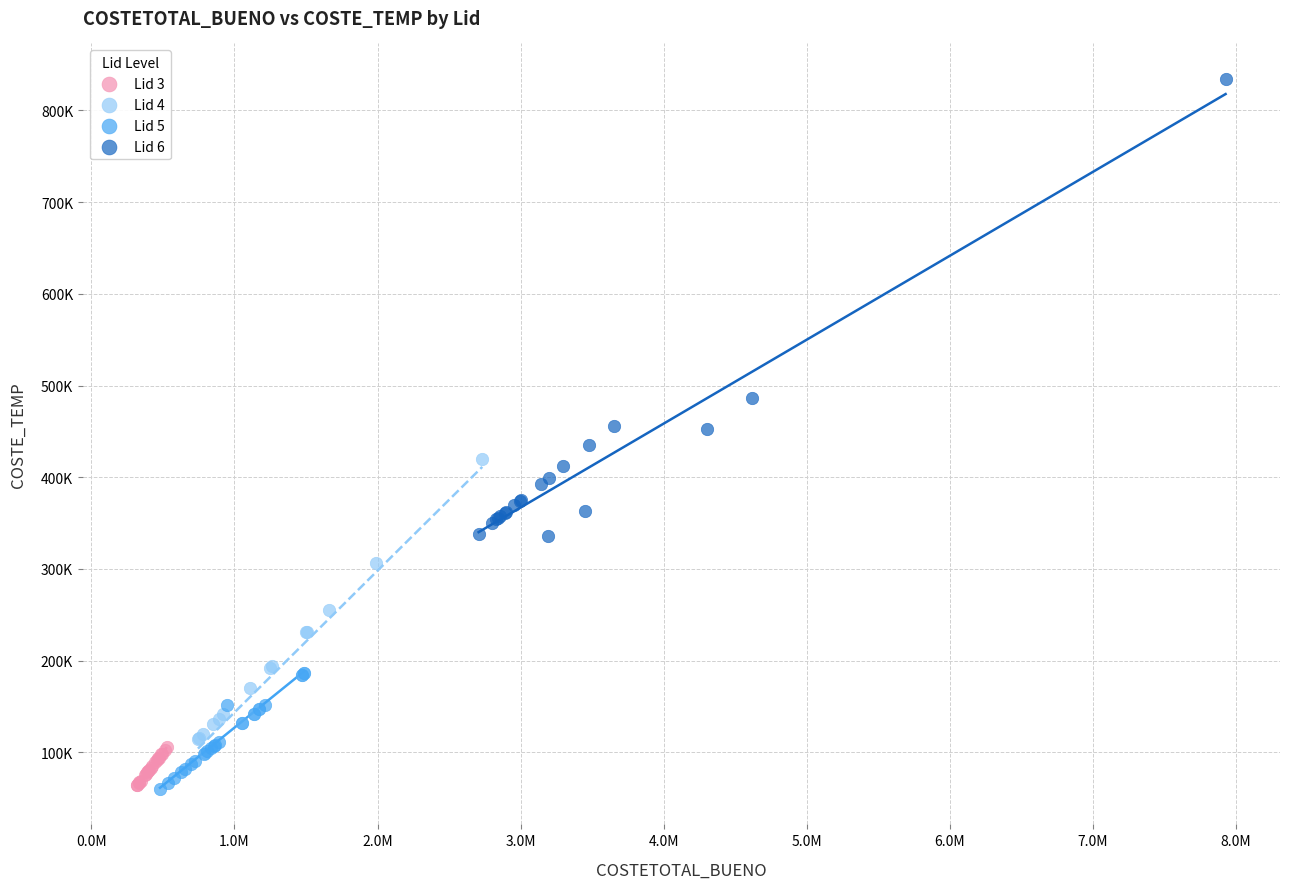

What are all the series names shown in the legend?

Lid 3, Lid 4, Lid 5, Lid 6